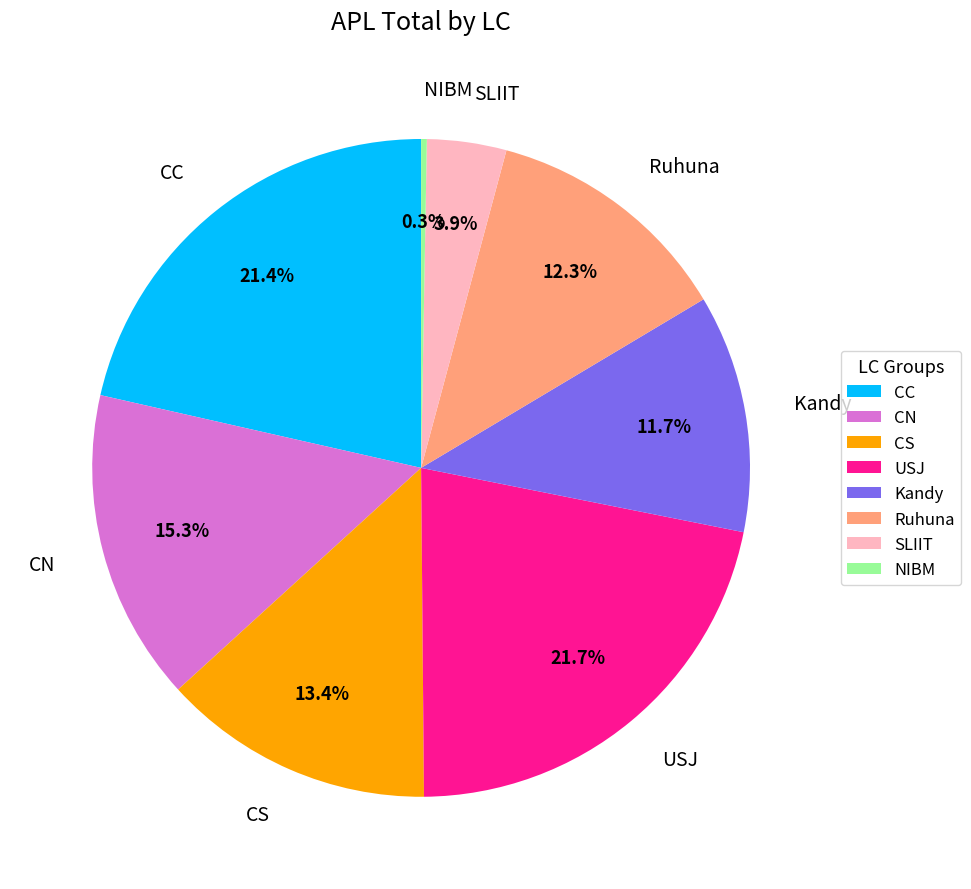

How much of the chart is everything except Kandy?

88.3%